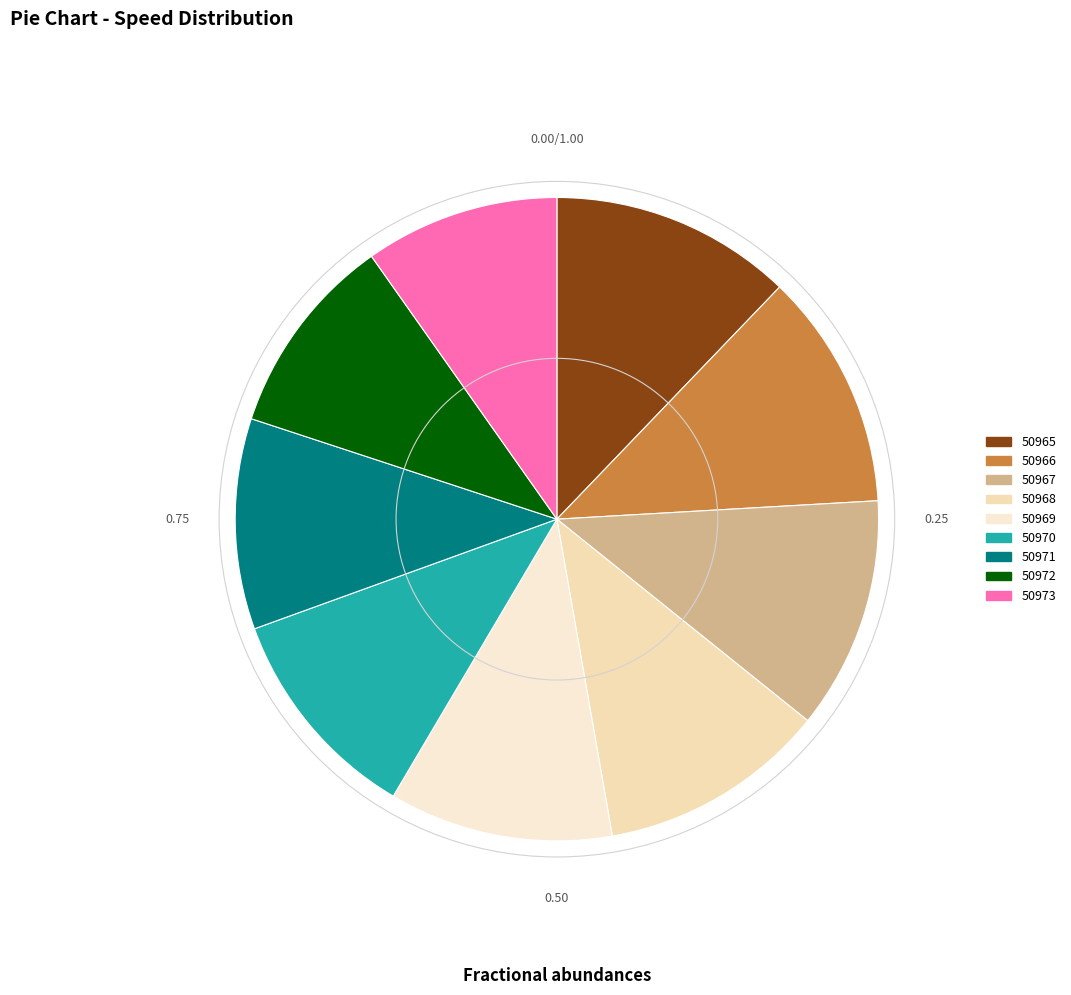

True or false: 50970 accounts for 11% of the total.

True